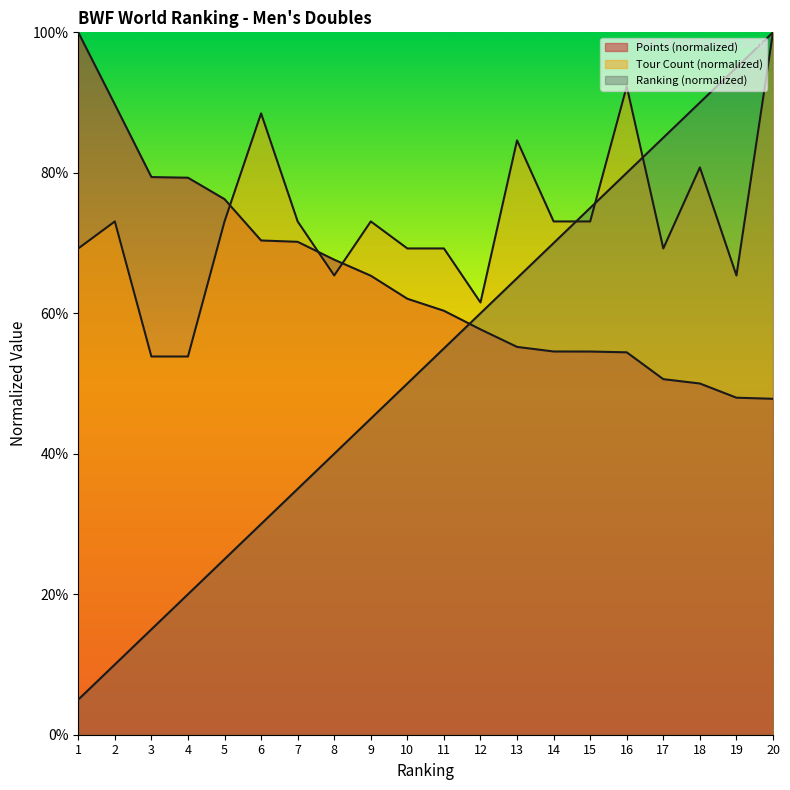

Is it true that Ranking equals 16.5 at 16?

False